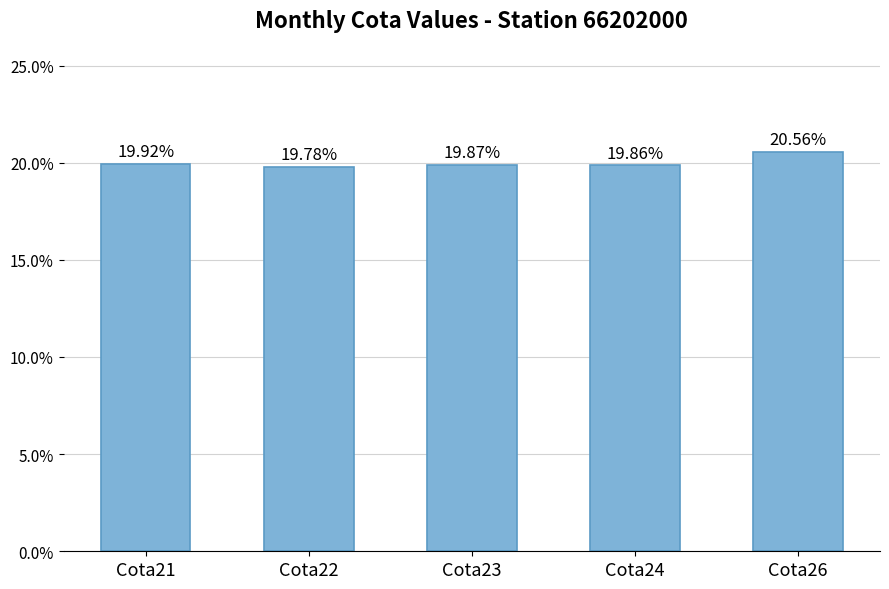

Does the chart contain any negative values?

No